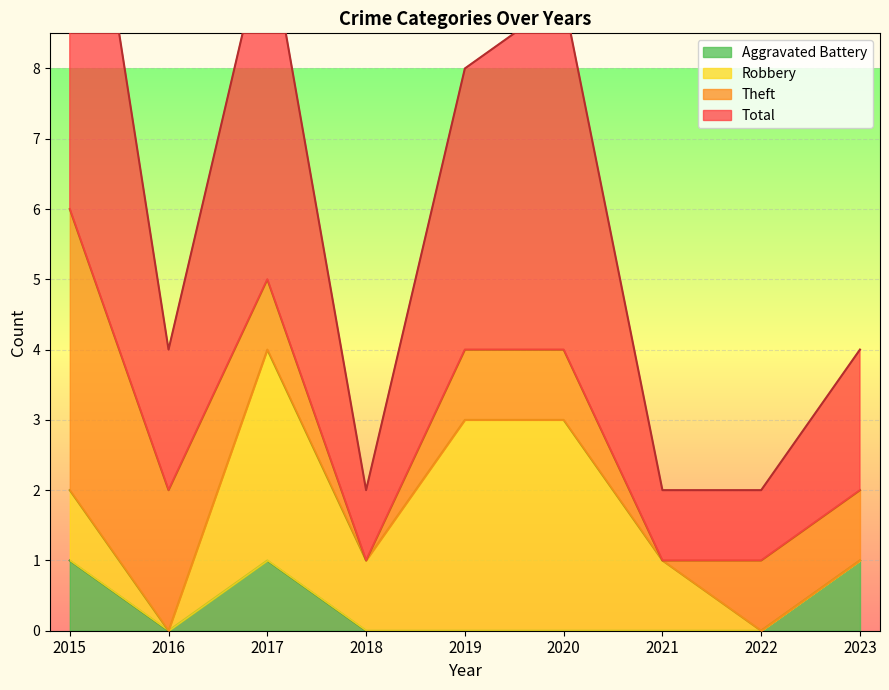

What is the sum of the Total values at 2019 and 2022?

10